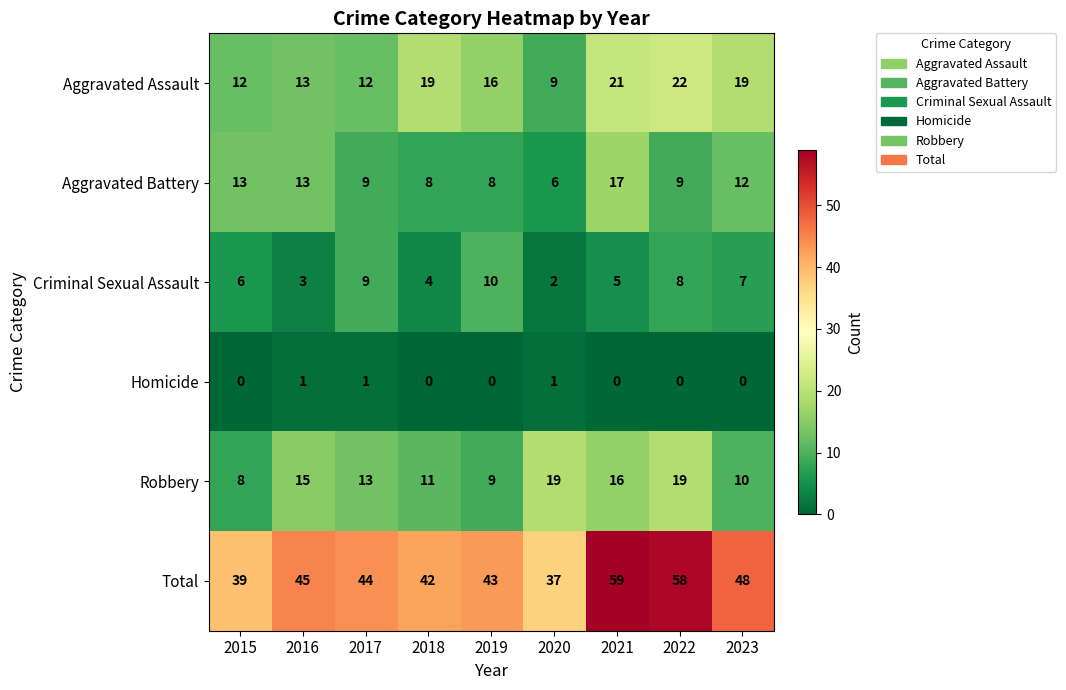

What is the greatest value displayed?

59